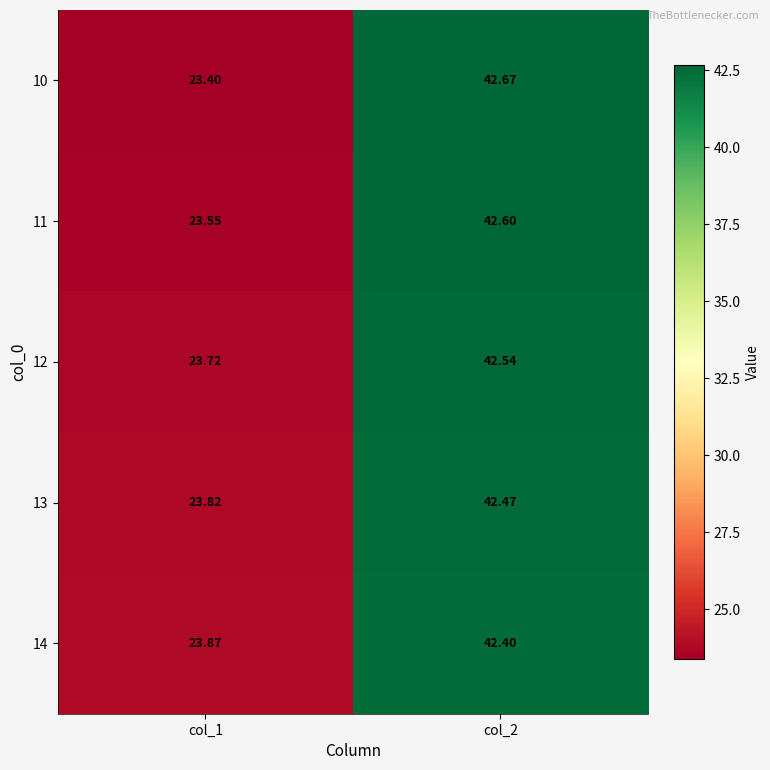

Is the value of 14 at col_2 greater than the value of 12 at col_1?

Yes